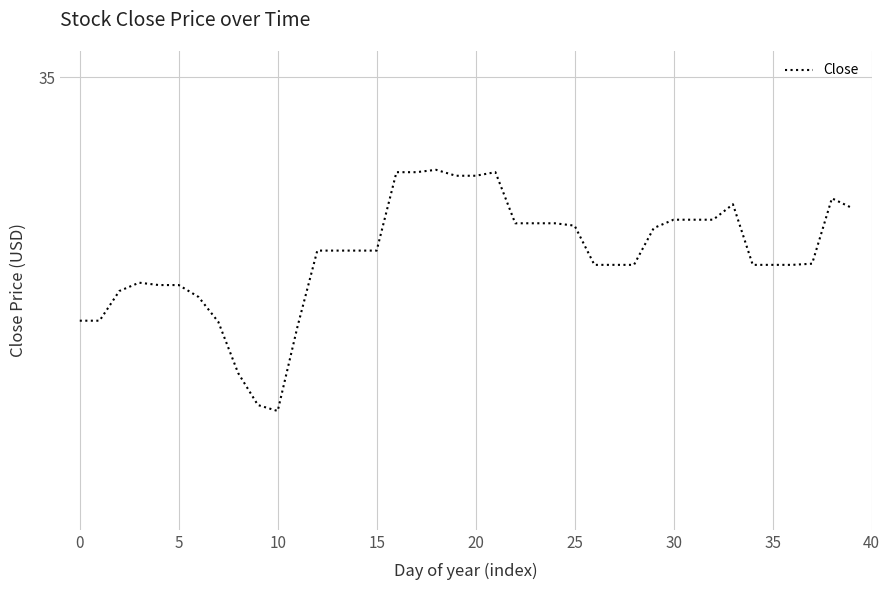

Does the chart have visible grid lines?

Yes